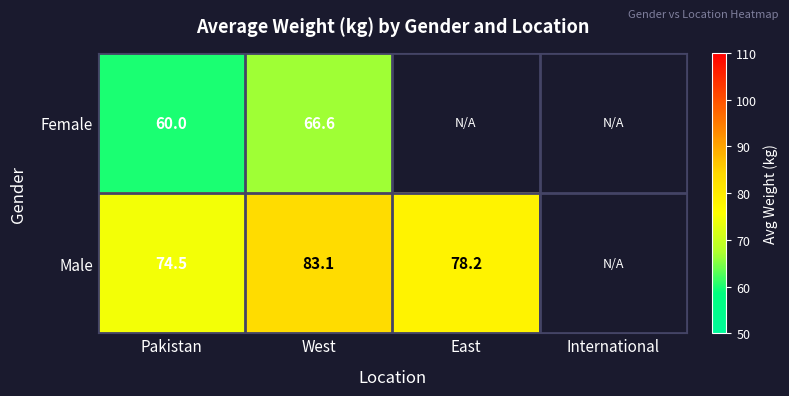

At how many categories does at least one series exceed 69?

3